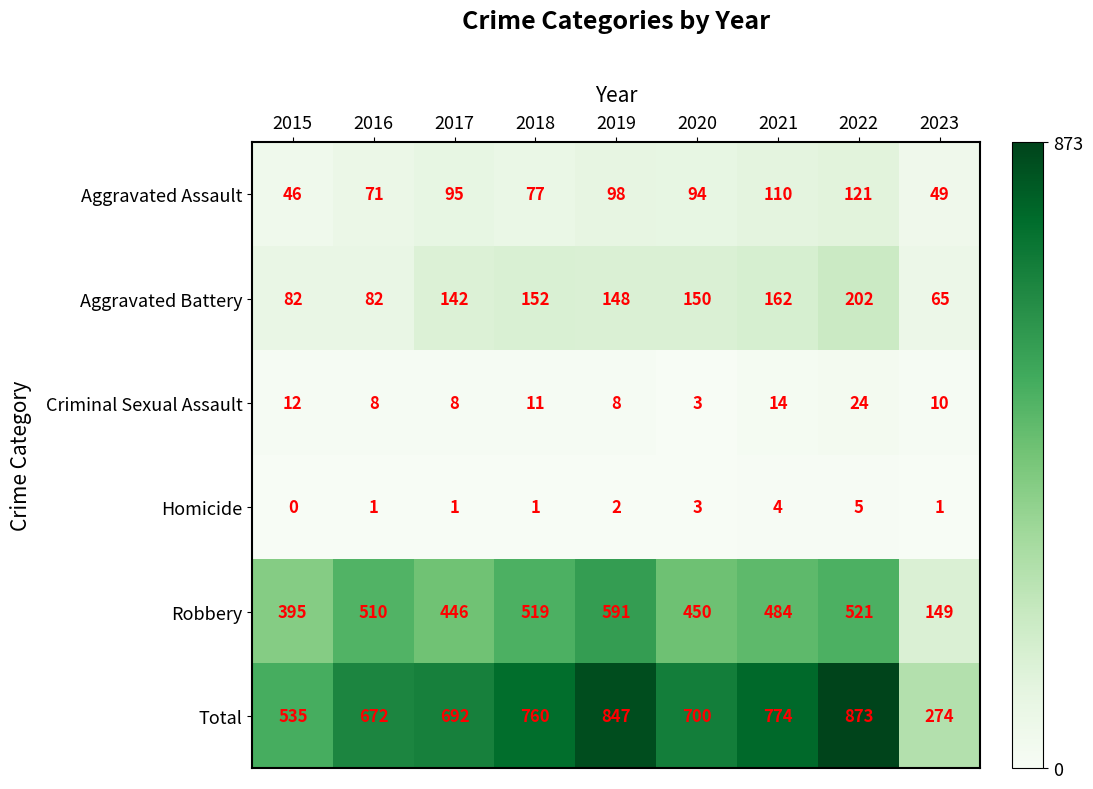

Which category has the highest value across all series?

2022